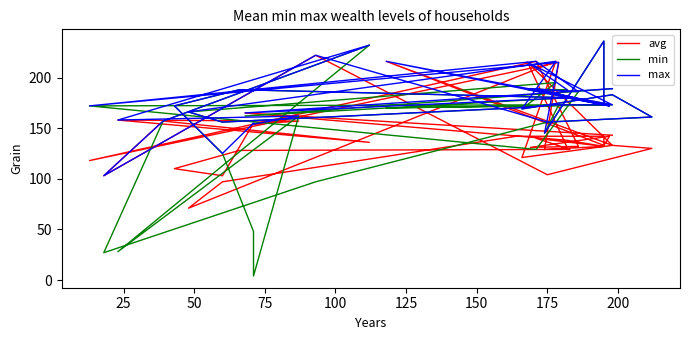

How many data points in max are less than 173?

18